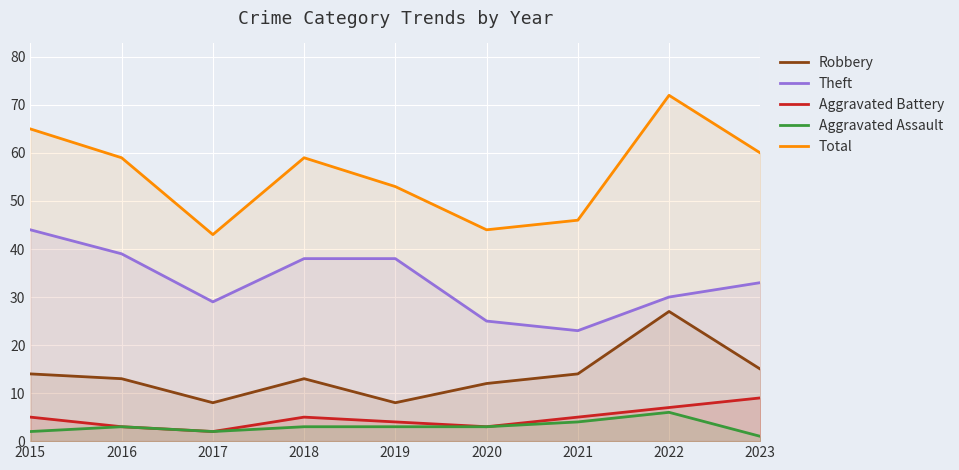

Reading left to right, transcribe all the data shown in this chart.

Robbery: 14	13	8	13	8	12	14	27	15
Theft: 44	39	29	38	38	25	23	30	33
Aggravated Battery: 5	3	2	5	4	3	5	7	9
Aggravated Assault: 2	3	2	3	3	3	4	6	1
Total: 65	59	43	59	53	44	46	72	60